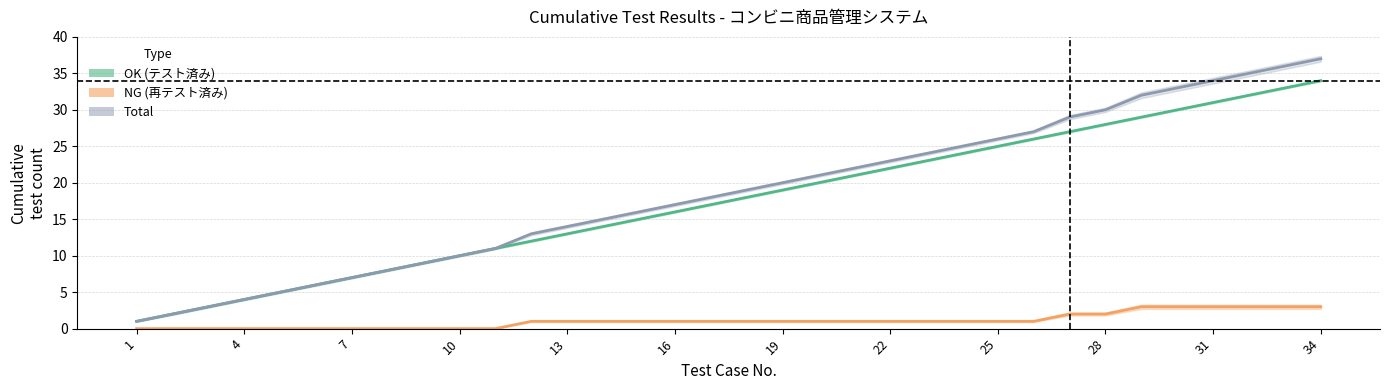

At how many categories does at least one series exceed 18?

17